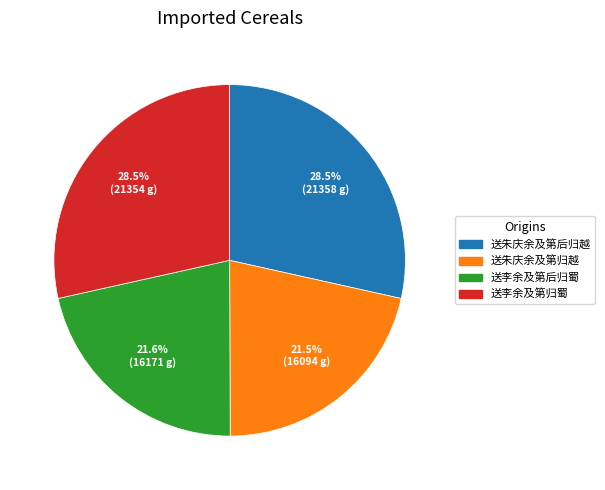

Count the number of slices in the pie.

4